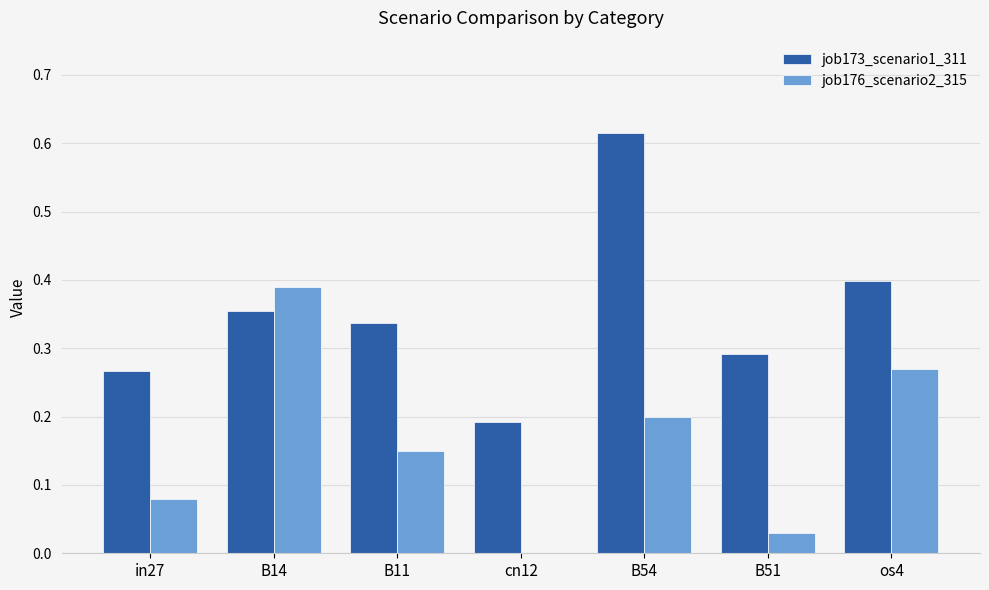

What is the sum of the job173_scenario1_311 values at B14 and B11?

0.7